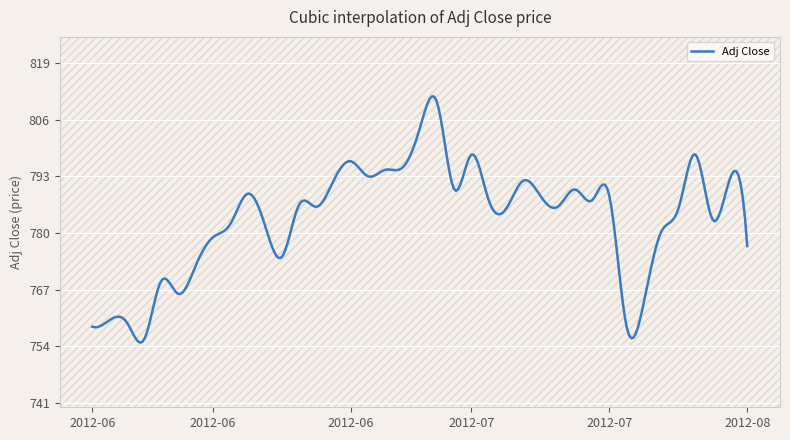

What is the difference between the maximum and minimum values?

56.5